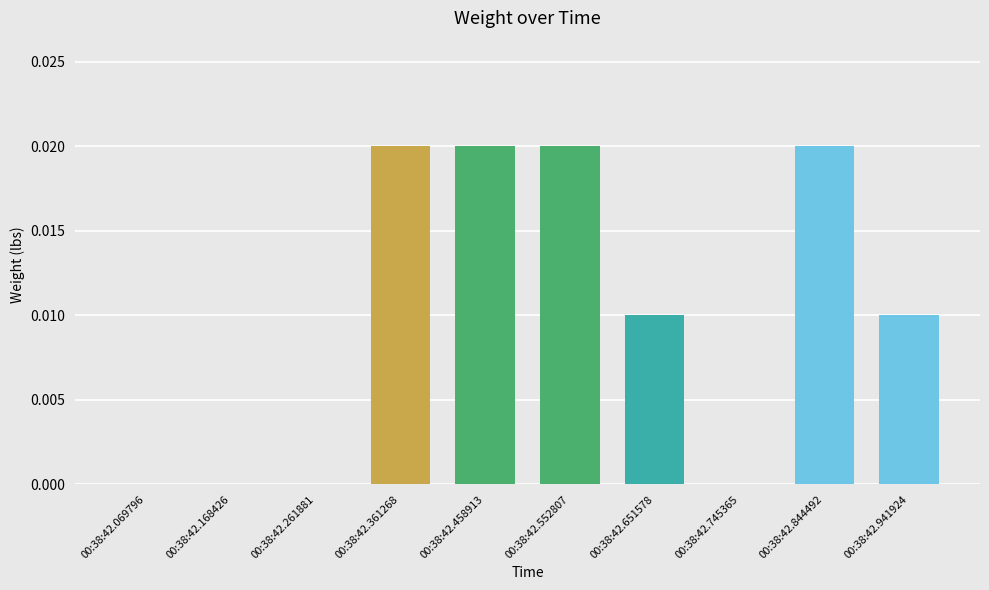

Are the bars horizontal?

No